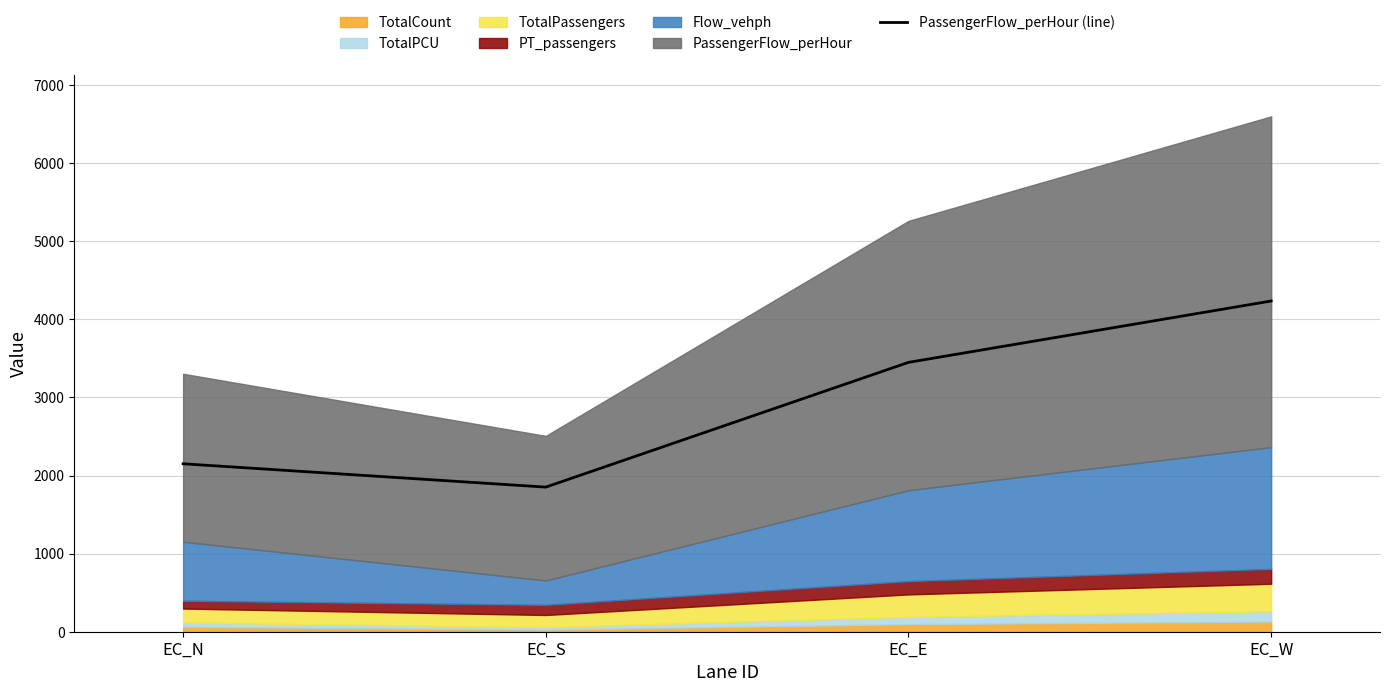

How many lines are shown in the chart?

1